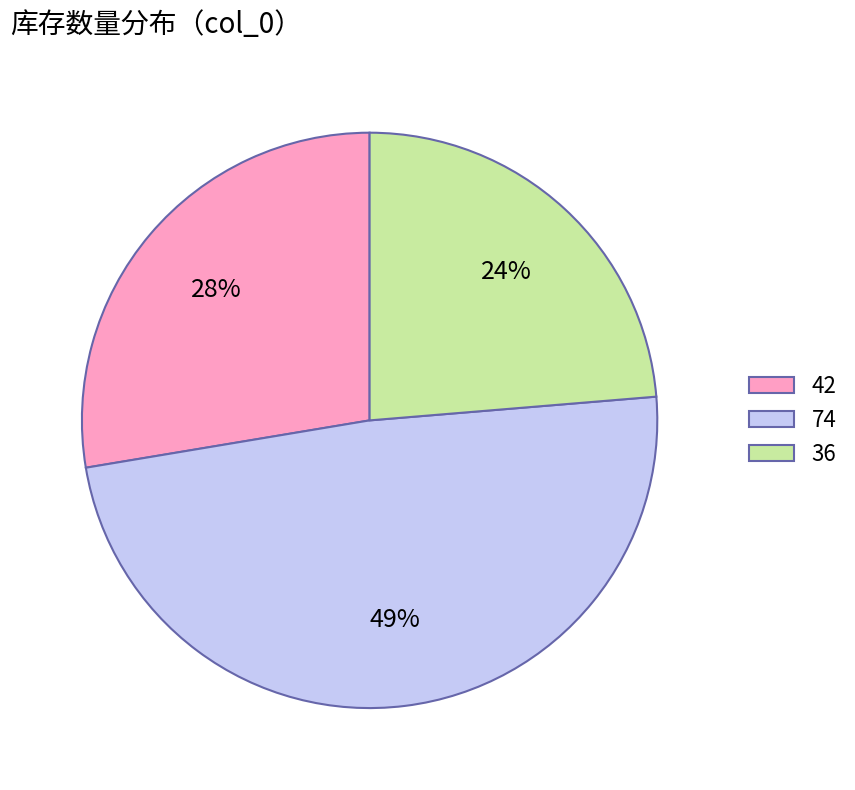

To the nearest percent, what percentage of the pie is 36?

24%